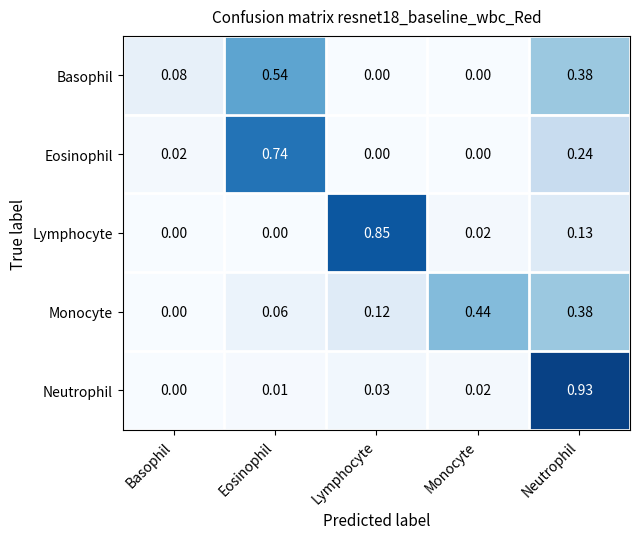

List the series in order of their peak value, lowest first.

Monocyte, Basophil, Eosinophil, Lymphocyte, Neutrophil